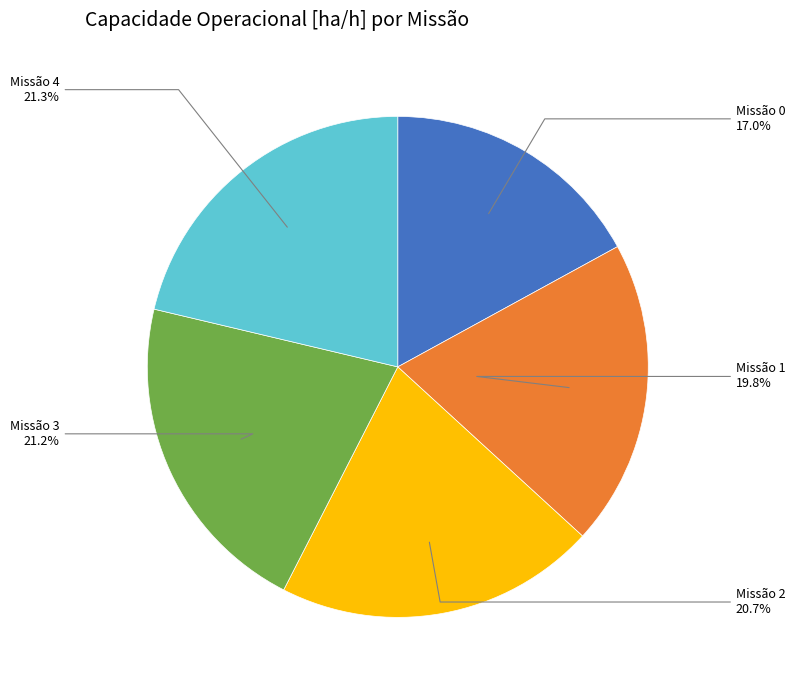

Approximately how many times larger is the value at Missão 3 compared to Missão 1?

1.1